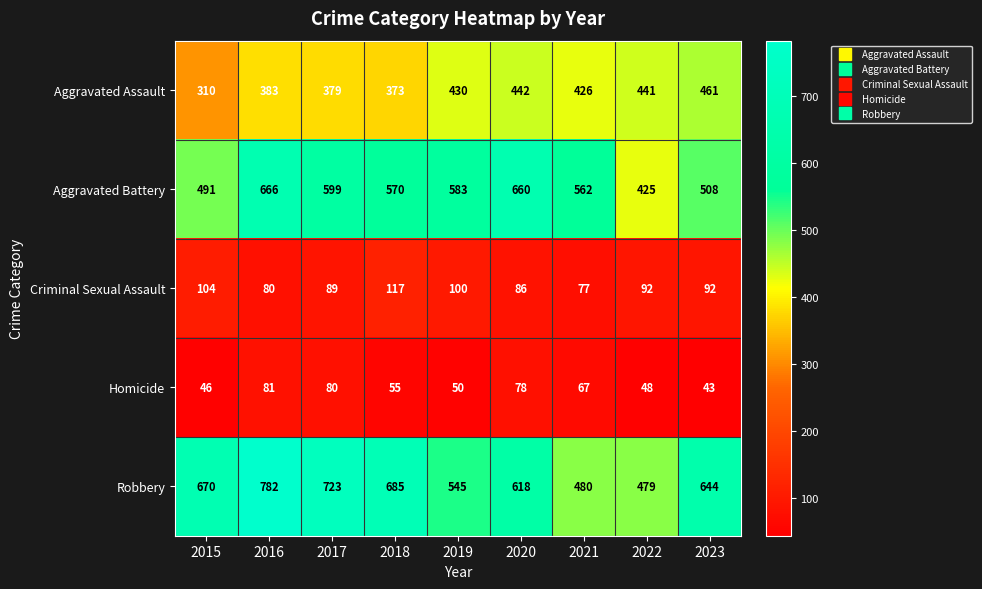

What is the smallest value displayed?

43